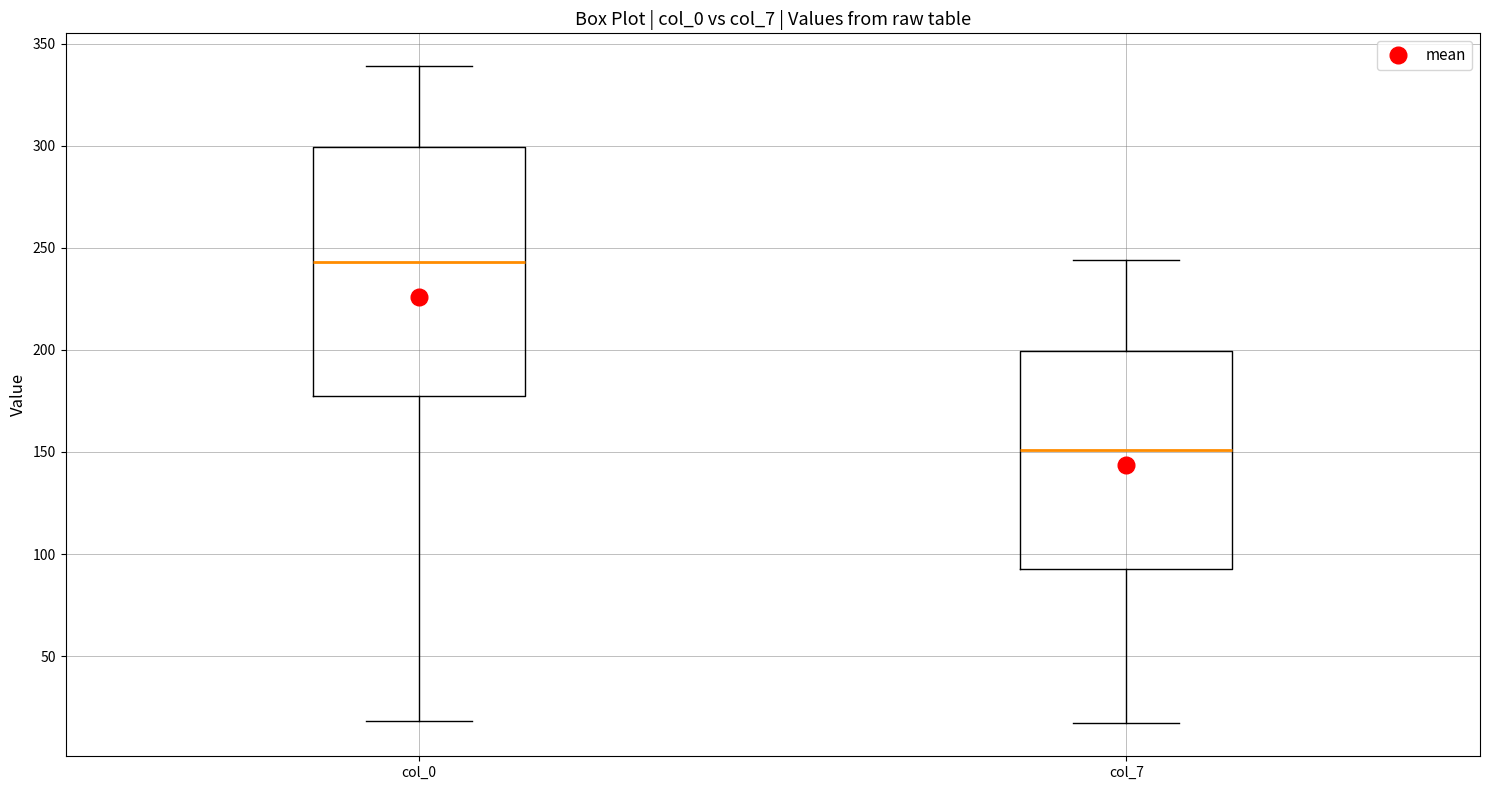

Which box has the lowest median line?

col_7